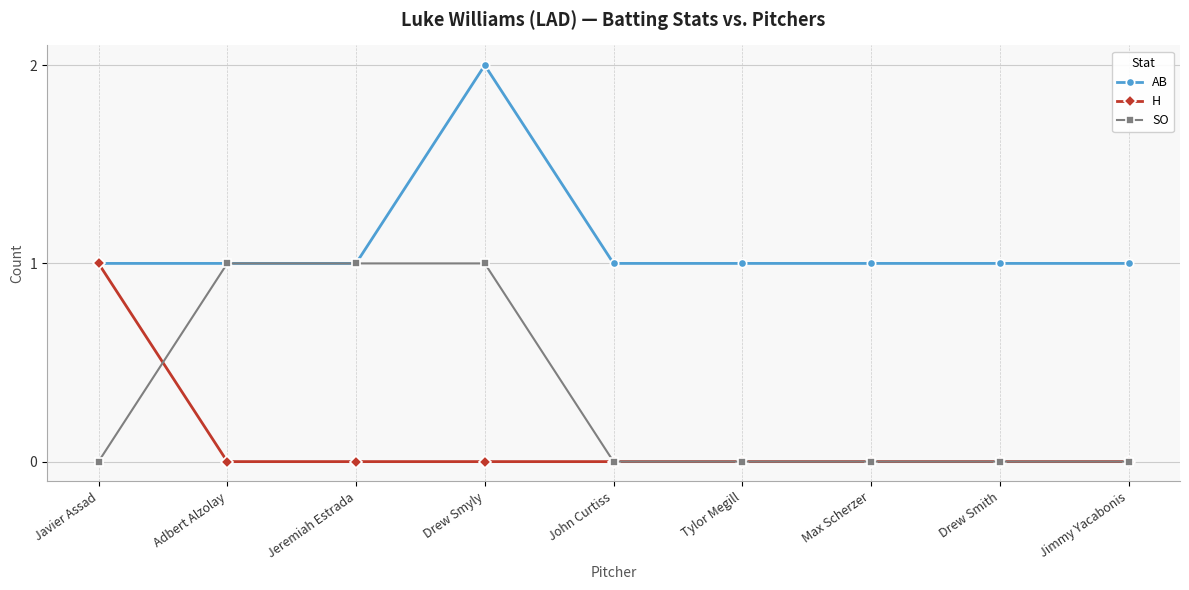

What position from the right is Javier Assad?

9